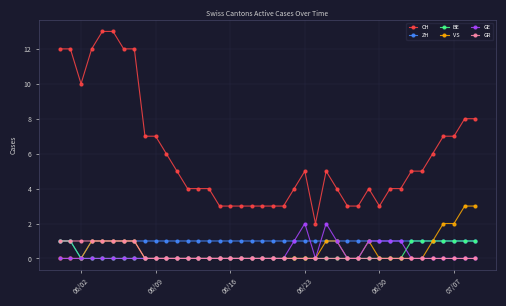

How many data points does each series have?

40